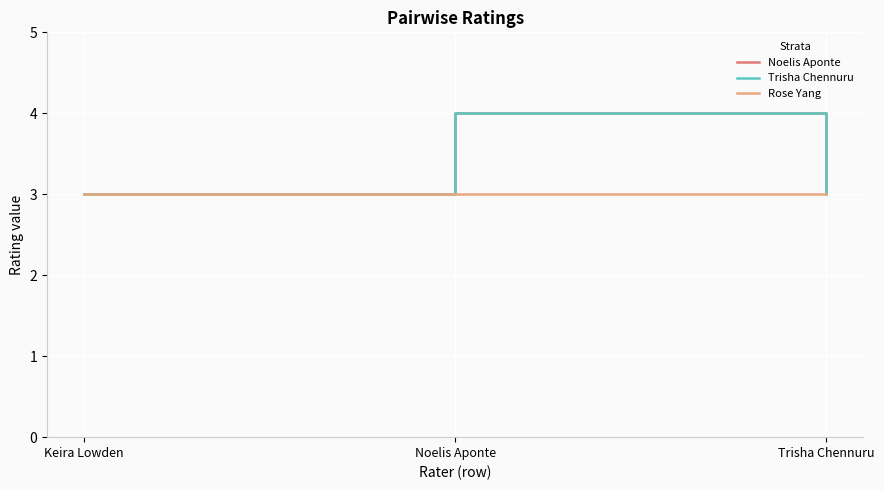

Does the chart have visible grid lines?

Yes